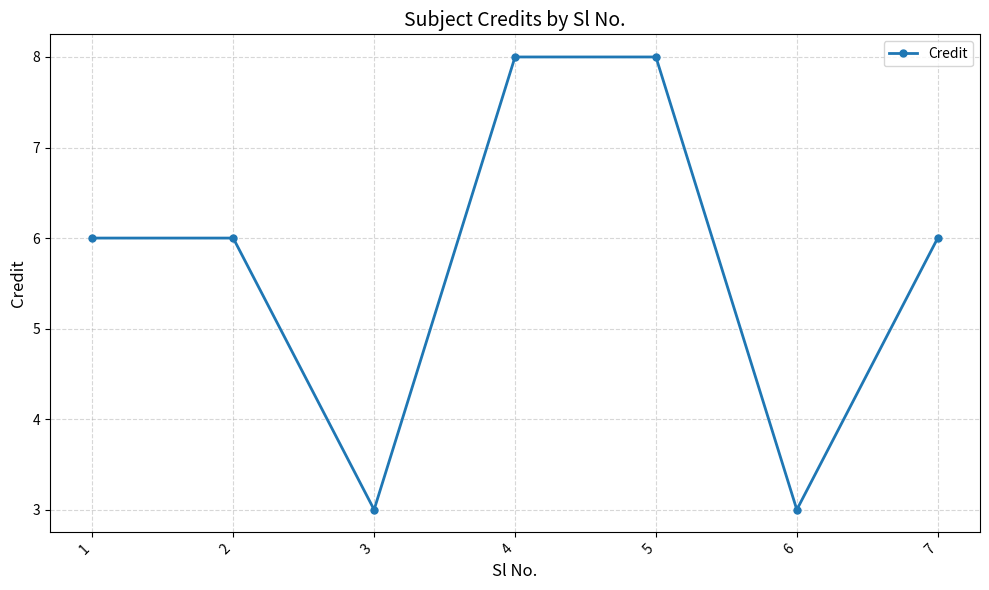

What is the smallest value displayed?

3